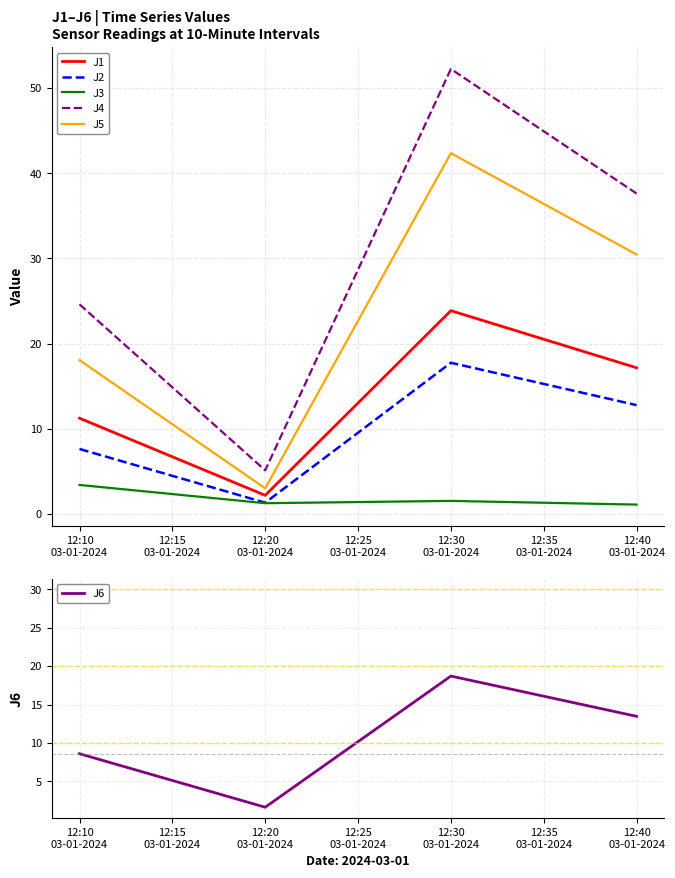

In J6, how many points are lower than both neighbors (excluding endpoints)?

1